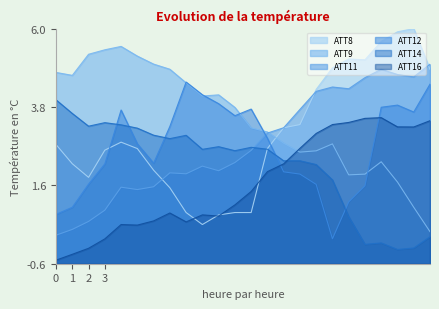

Where is the first local minimum for ATT14?

2